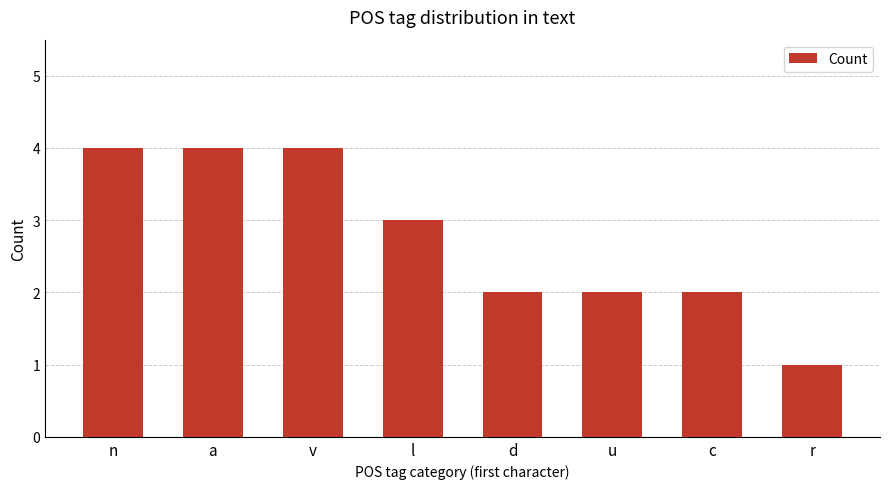

What is the greatest value displayed?

4